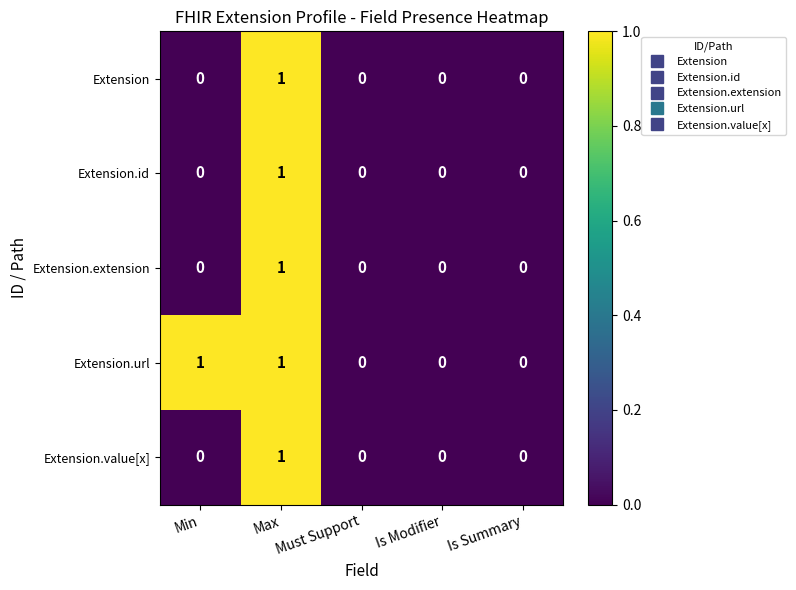

Between Min and Is Modifier, which series saw the biggest shift?

Extension.url